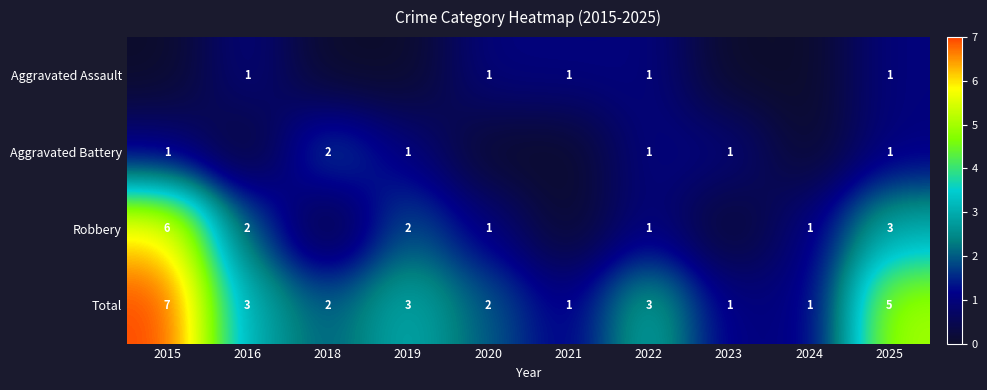

Which category has the highest value in the Total series?

2015